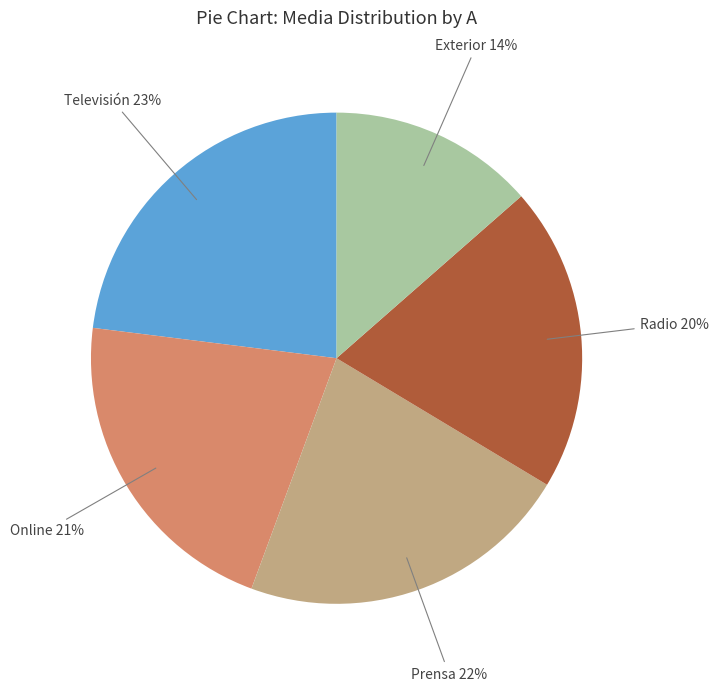

Does any single category account for the majority?

No